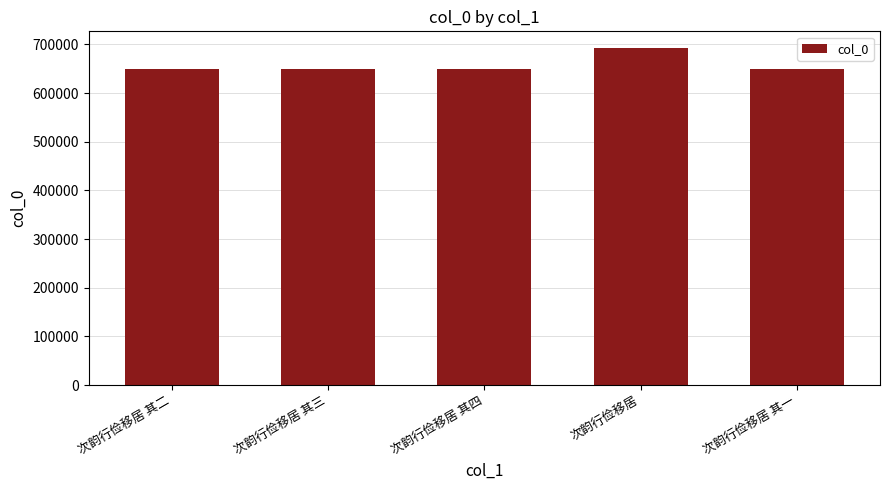

The value at 次韵行俭移居 其四 is 649133. True or false?

True